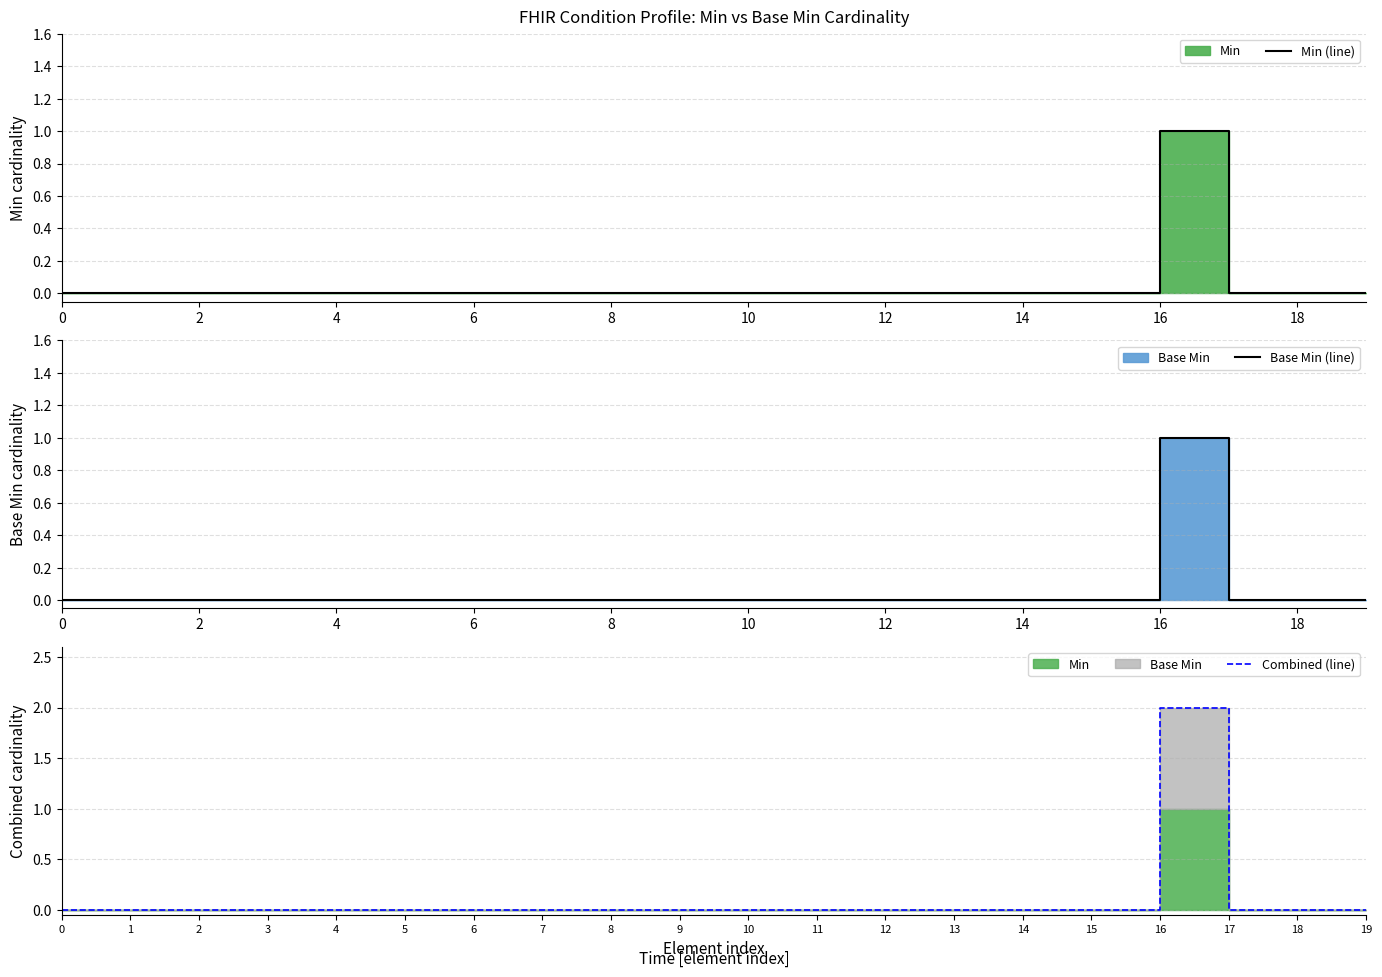

At which category is the sum across all series the highest?

16